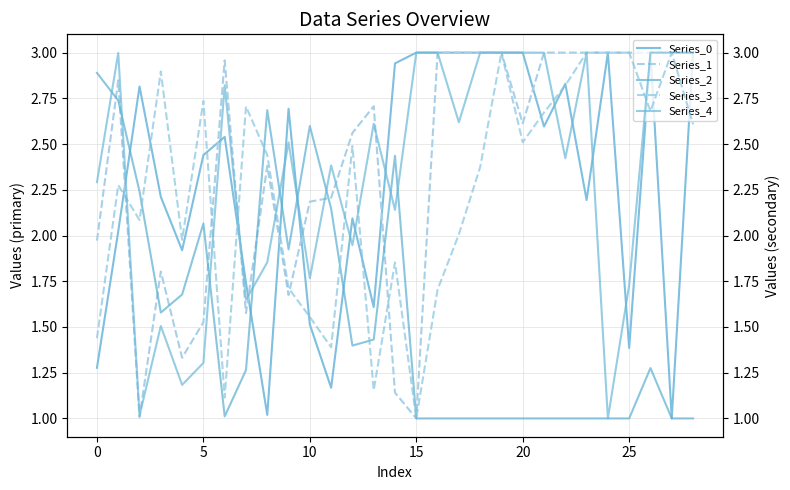

Is this an area chart (filled region under the line)?

No